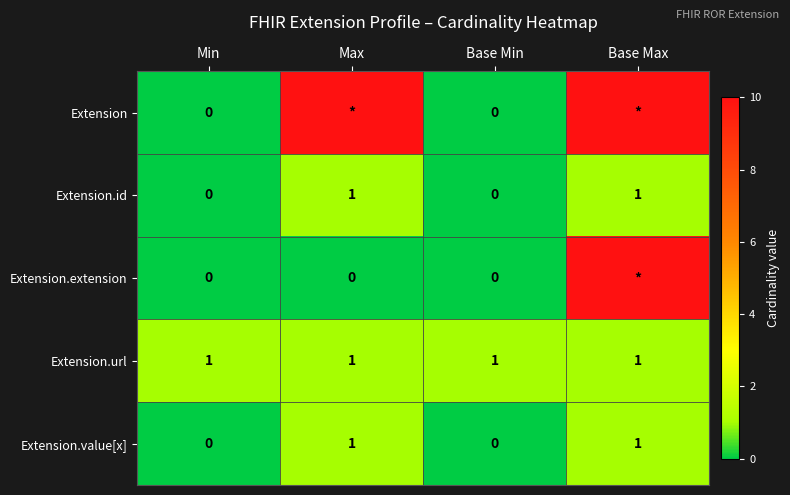

The Extension.value[x] series shows 0 at Min. True or false?

True